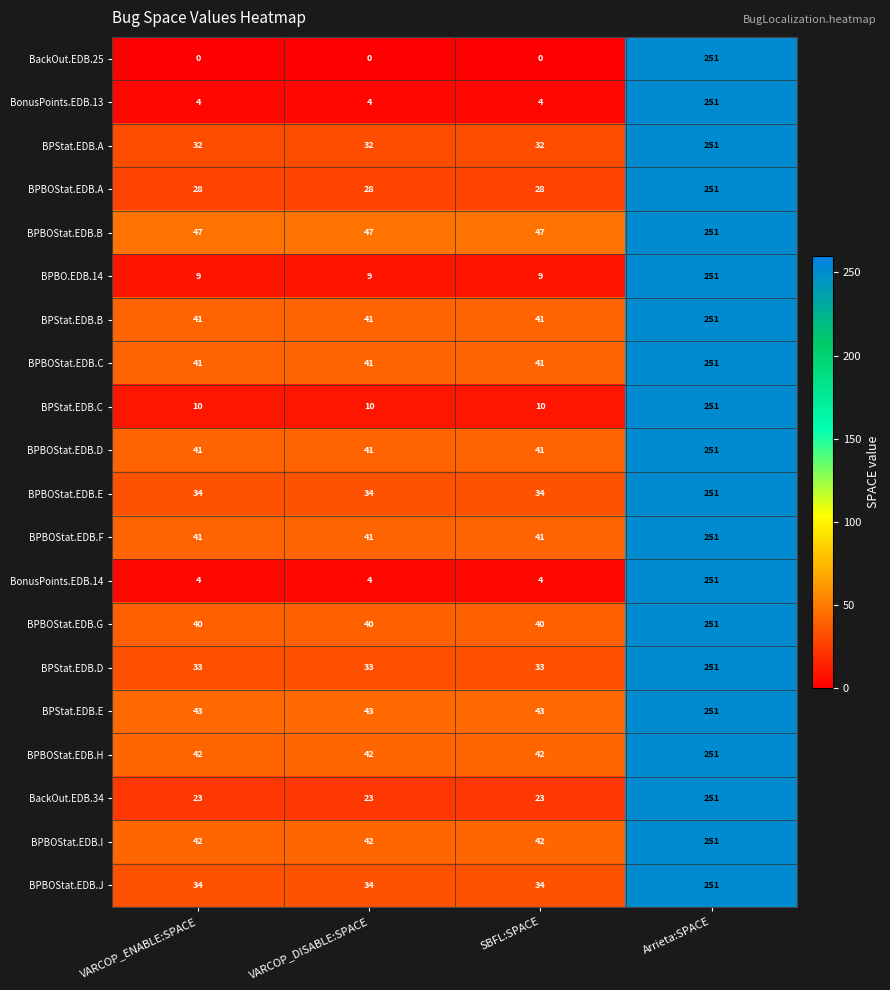

What is the highest value of the BPBOStat.EDB.C series?

251